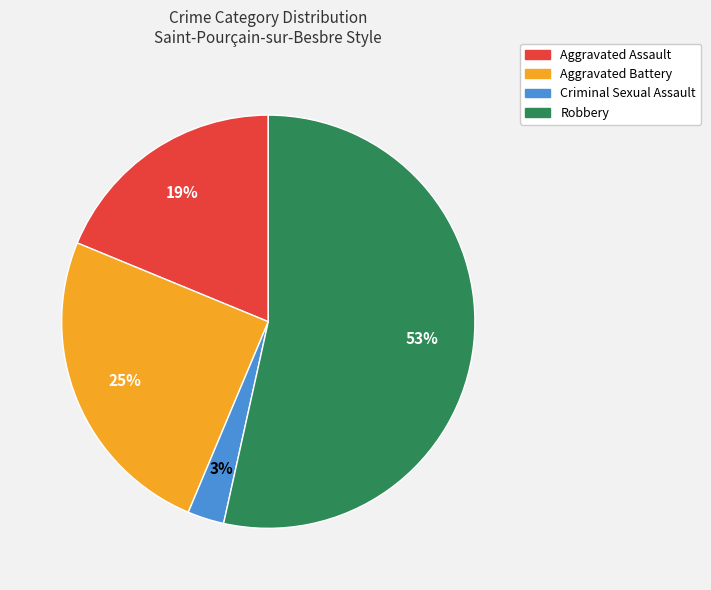

To the nearest percent, what percentage of the pie is Criminal Sexual Assault?

3%